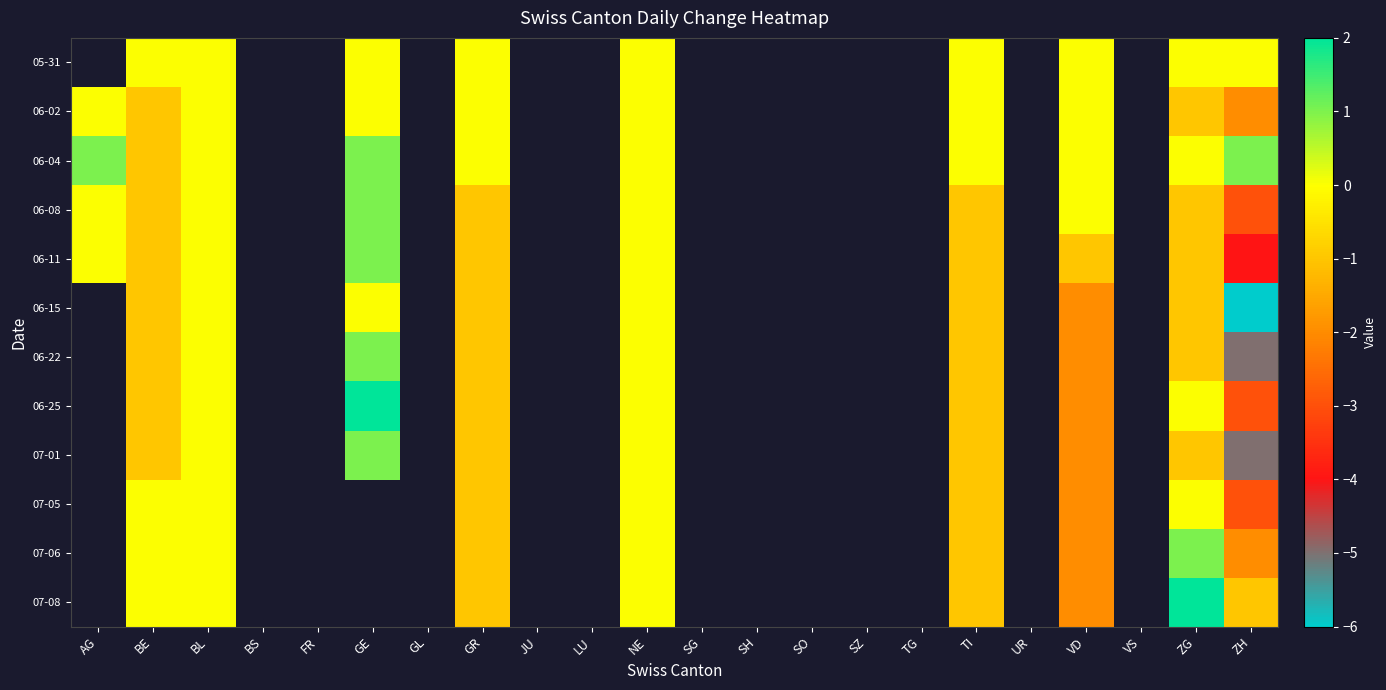

How many distinct data groups are displayed?

12